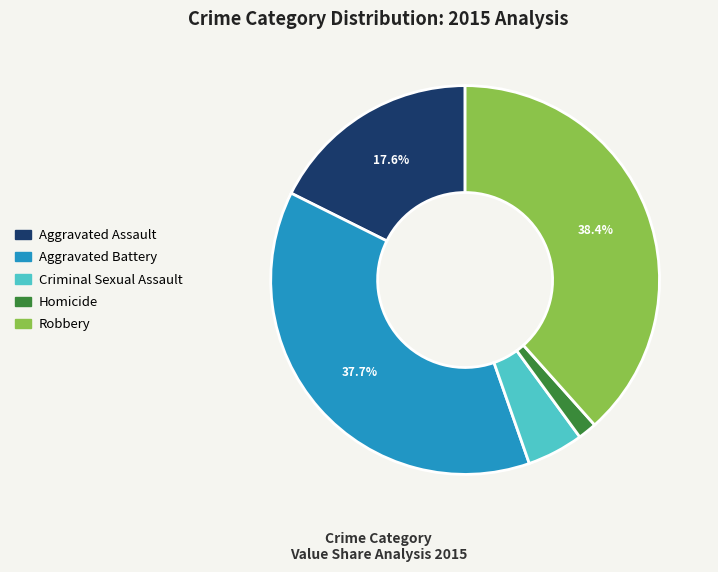

Does any single category account for the majority?

No